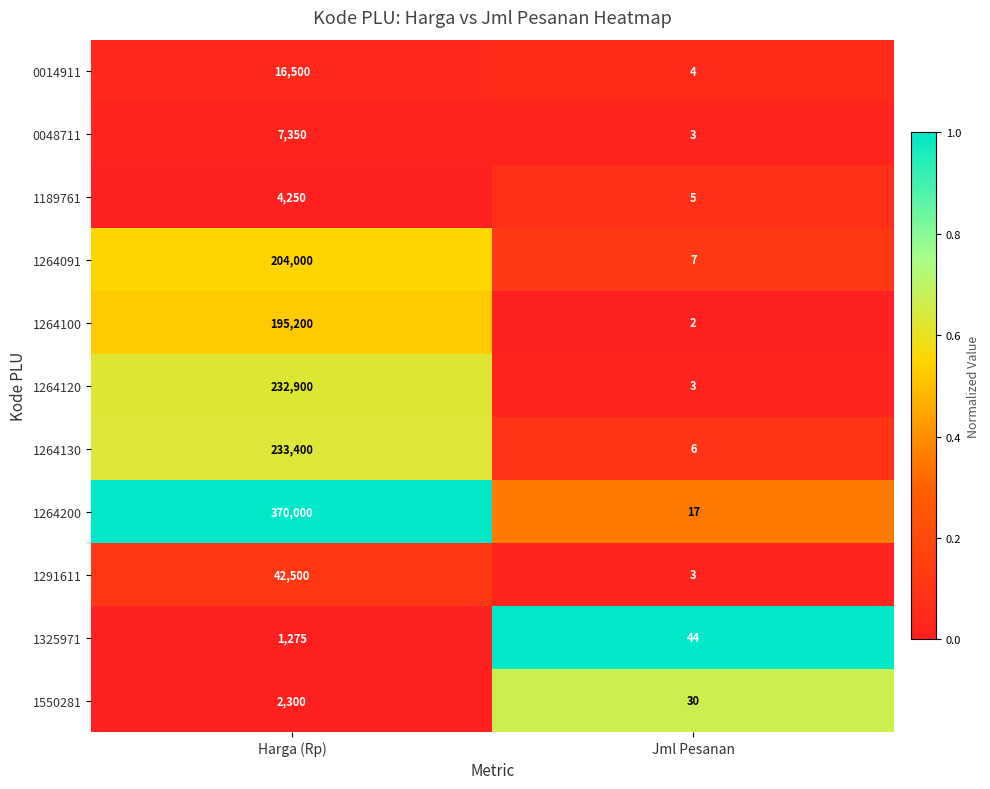

Which series has the widest spread of values?

1264200